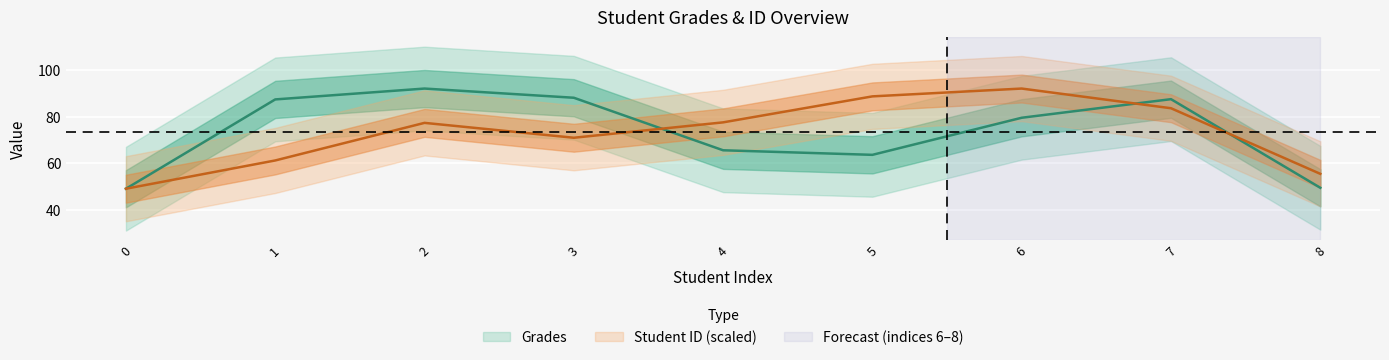

Rank the categories by Grades value from highest to lowest.

2, 3, 7, 1, 6, 4, 5, 8, 0